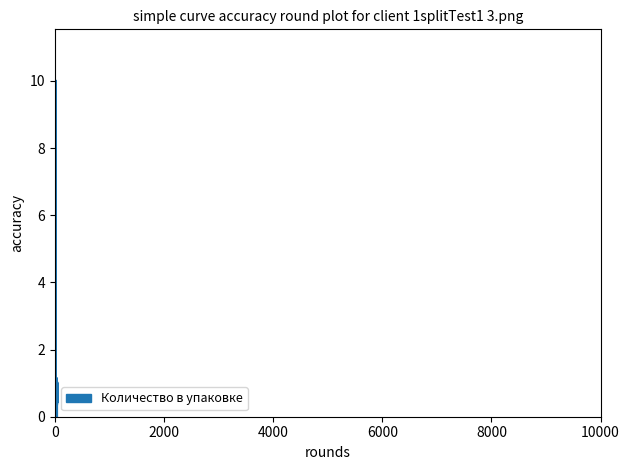

What is the difference between the second highest and minimum values?

0.9